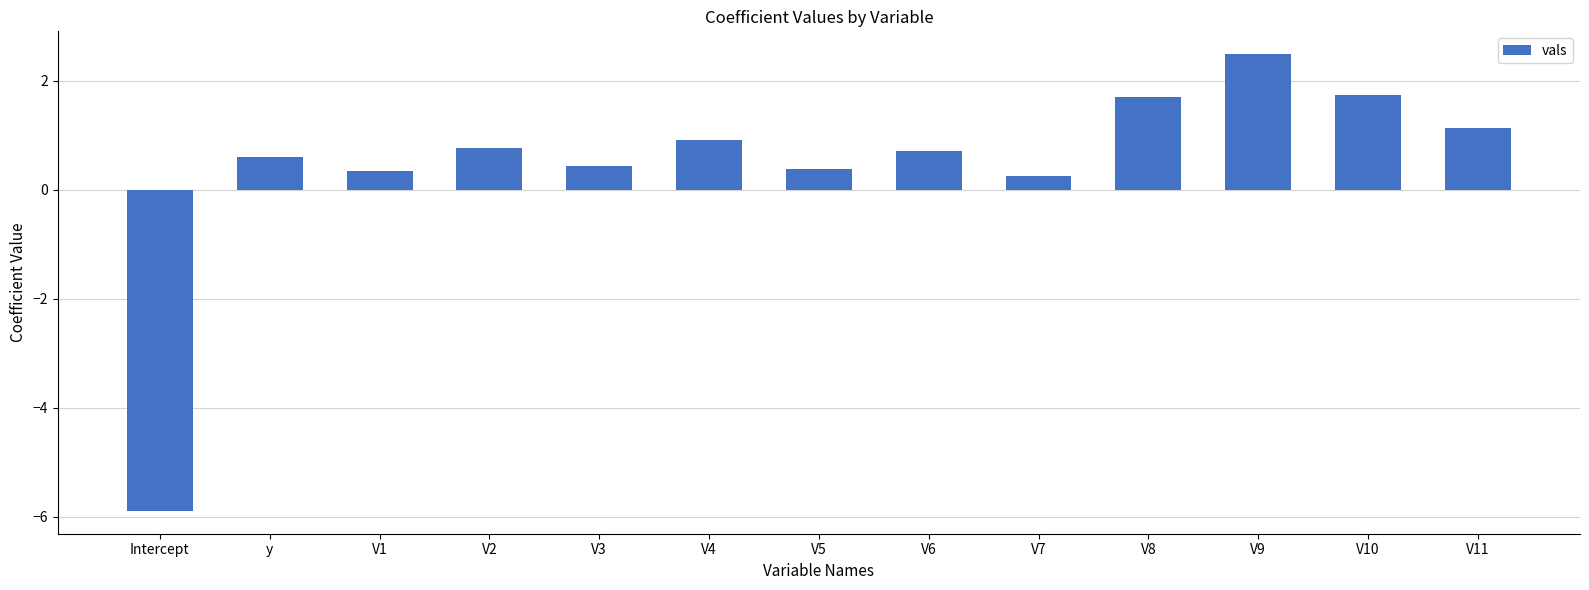

What is the smallest value displayed?

-5.9